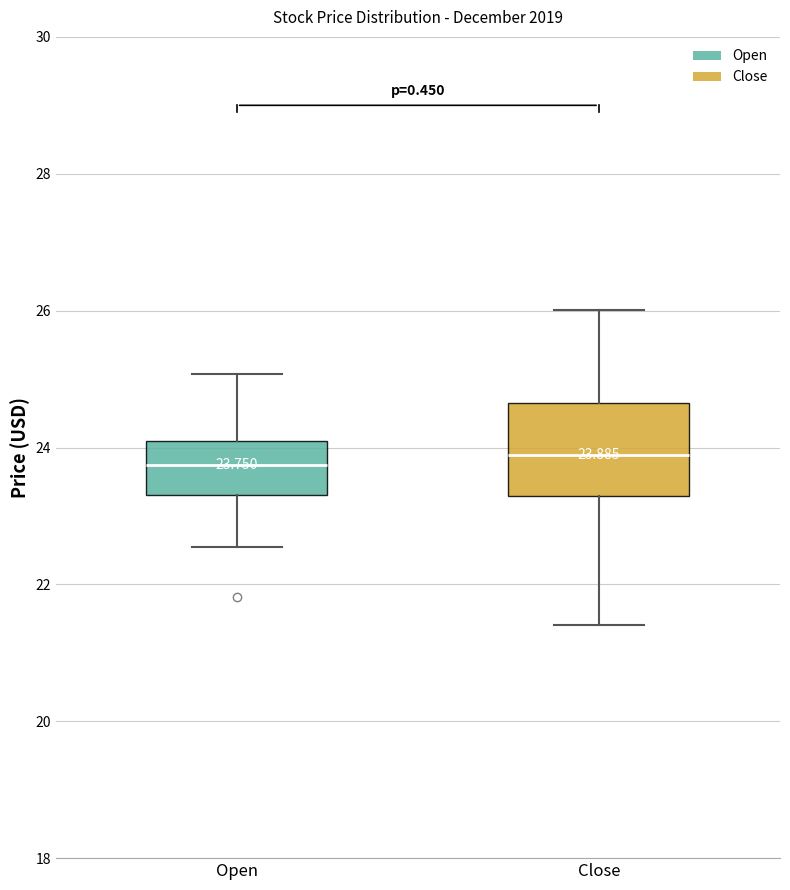

Comparing the boxes themselves (not the whiskers), which one is the tallest?

Close